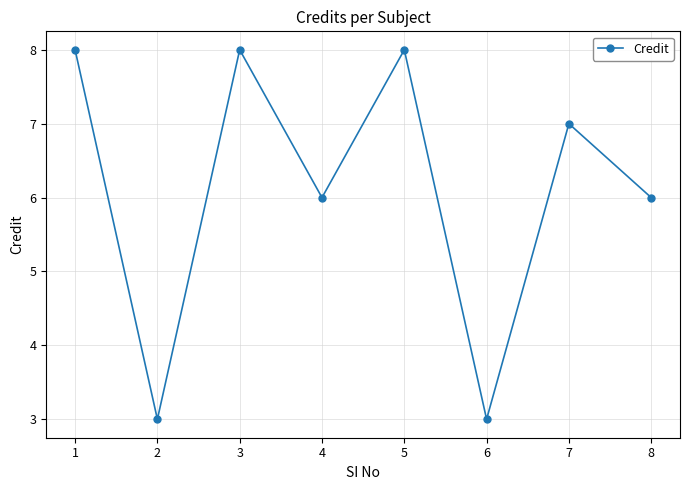

Count the values in the range 6 to 8.

6